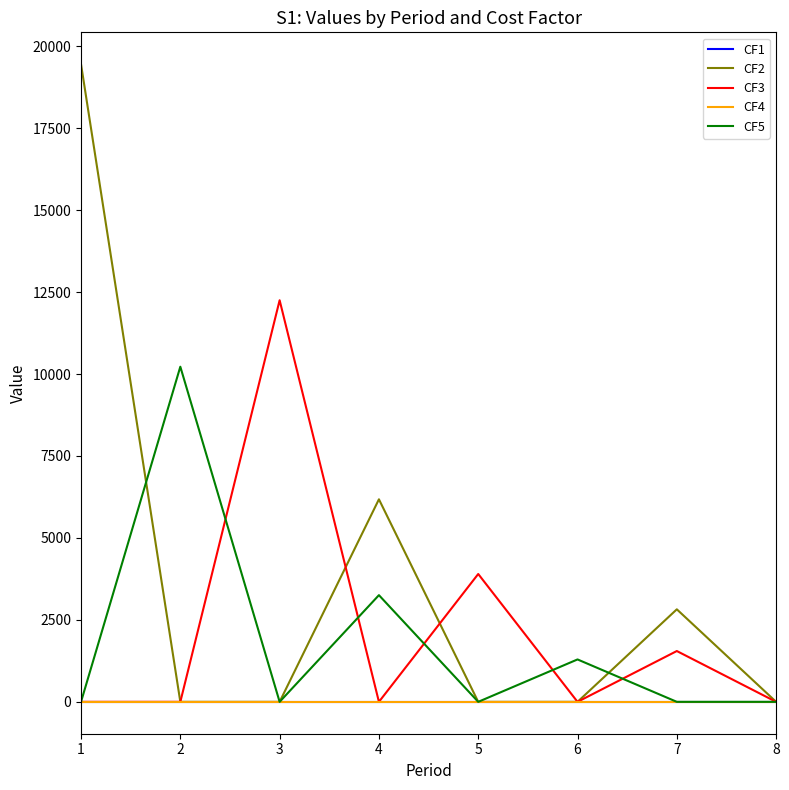

Does the chart have visible grid lines?

No